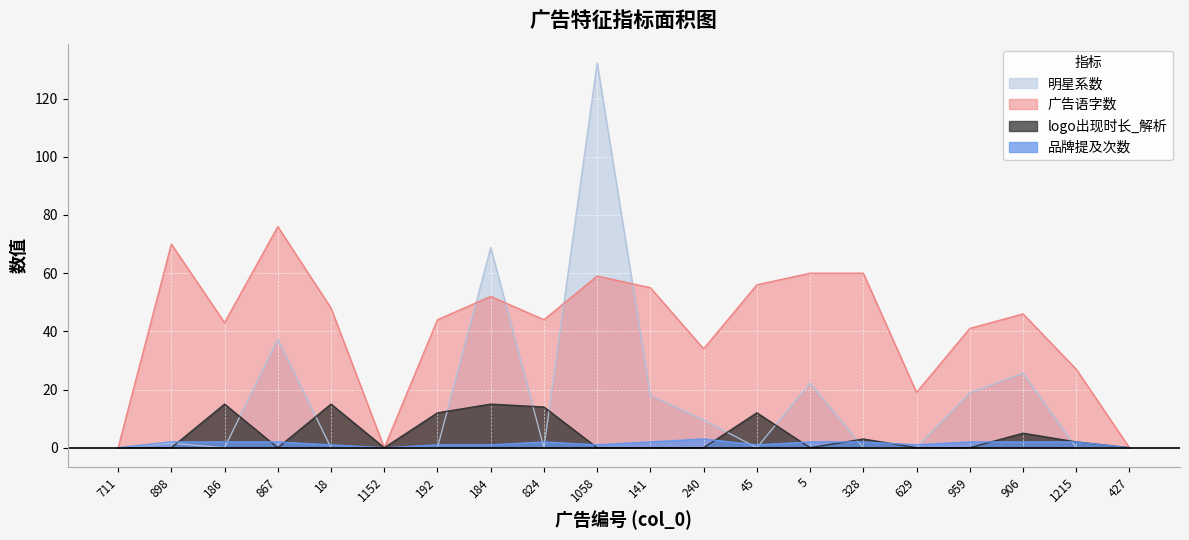

True or false: 品牌提及次数 has a value of 2.0 at 328.

True